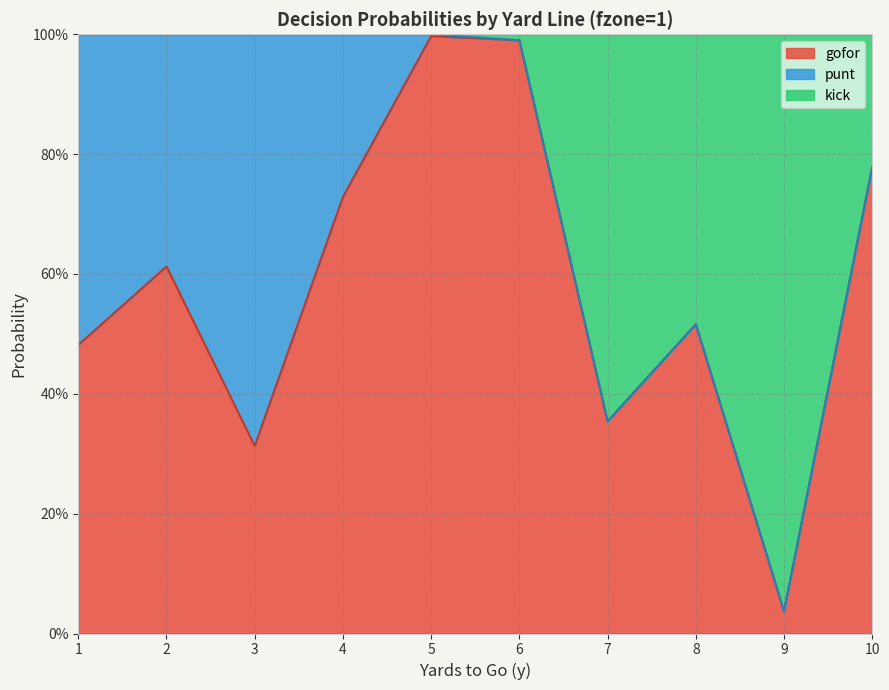

How many categories are shown in the chart?

10